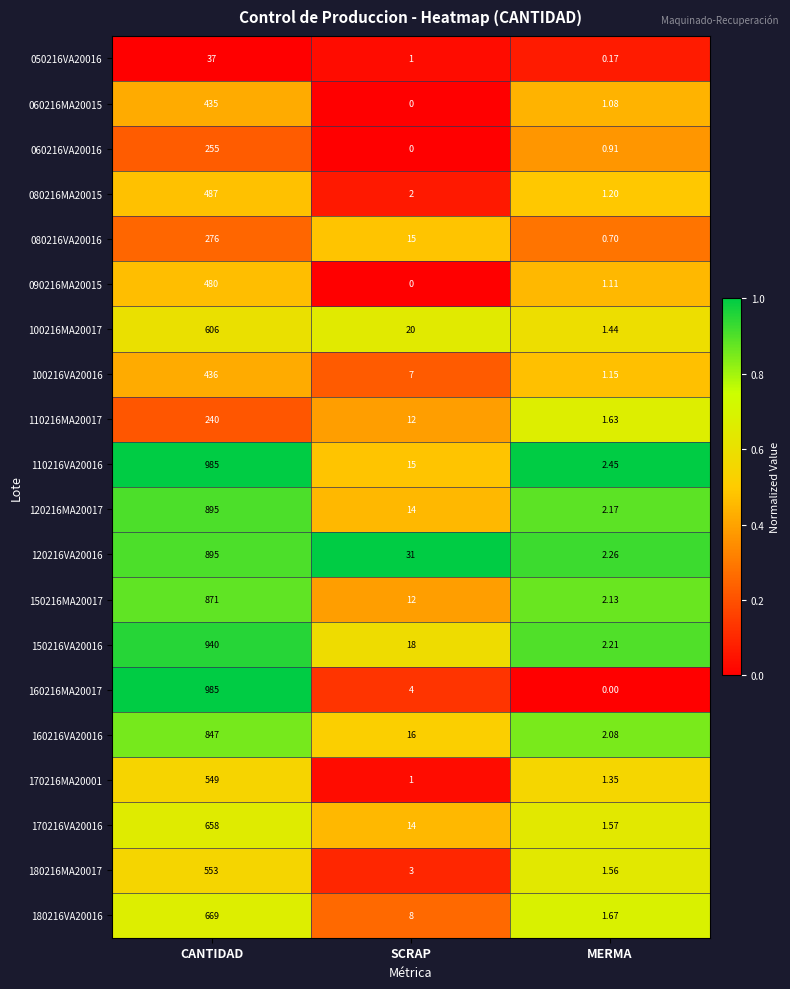

At which label does 100216VA20016 reach its minimum?

MERMA